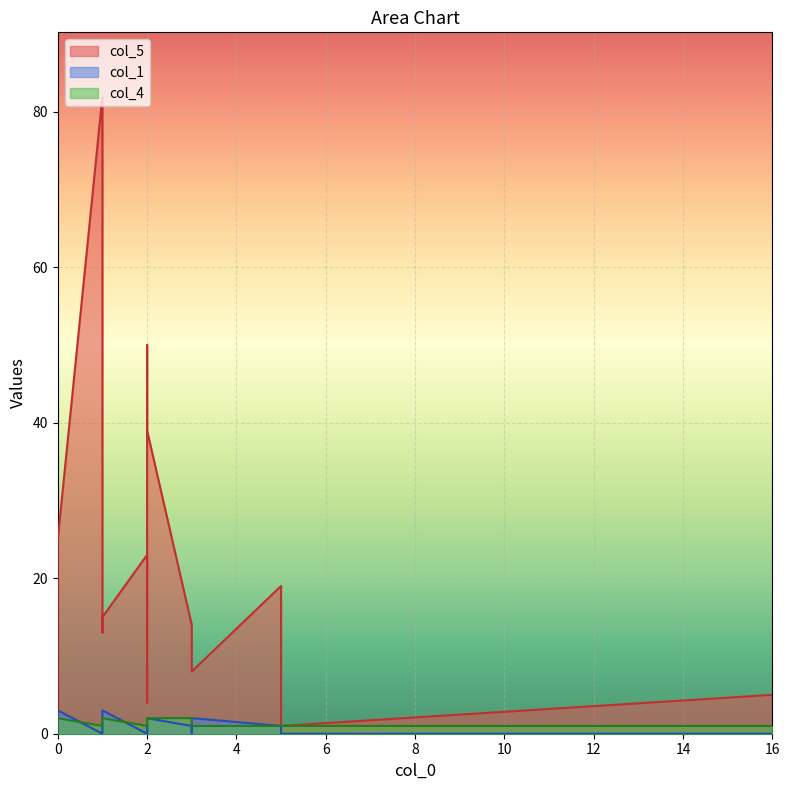

Read the col_5 value at 5.

19